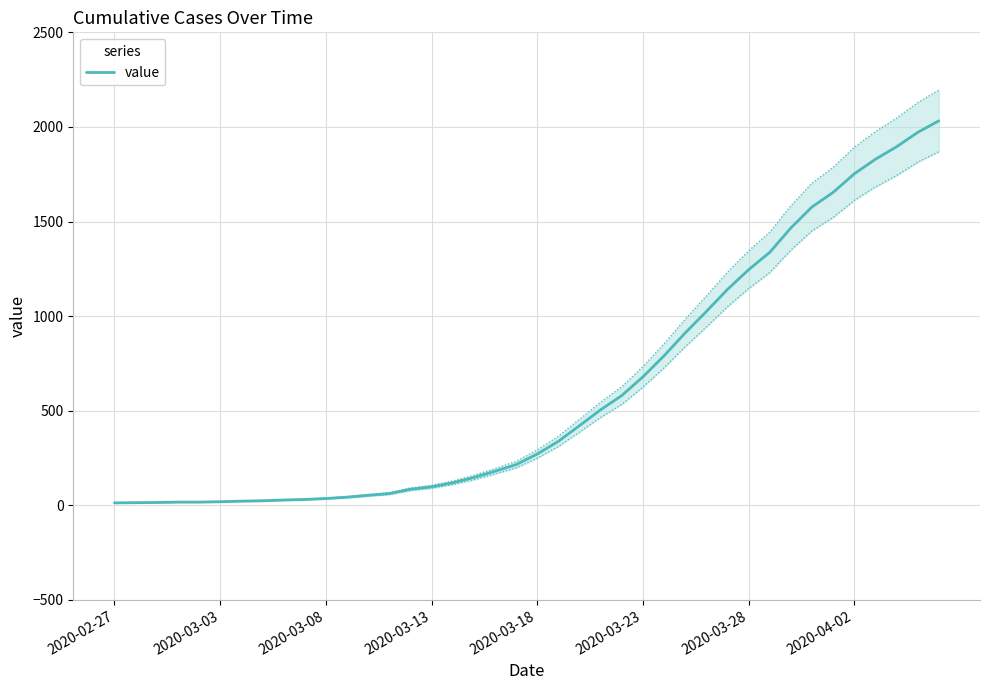

What is the maximum value for value?

2032